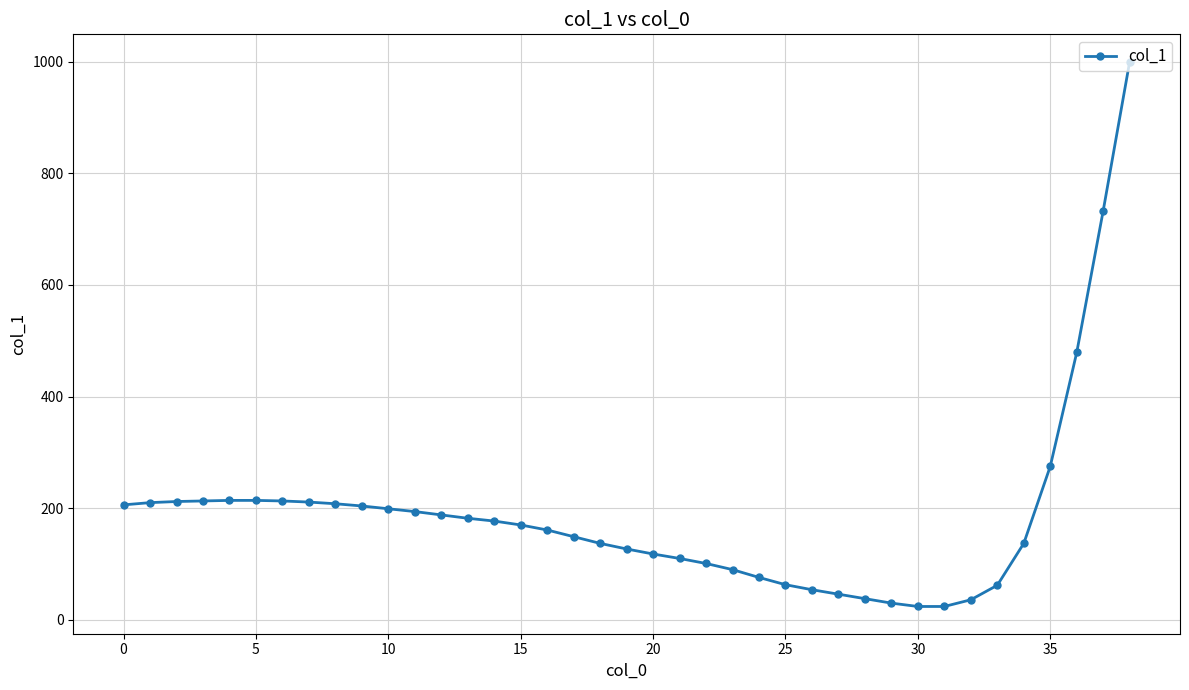

What is the smallest value displayed?

24